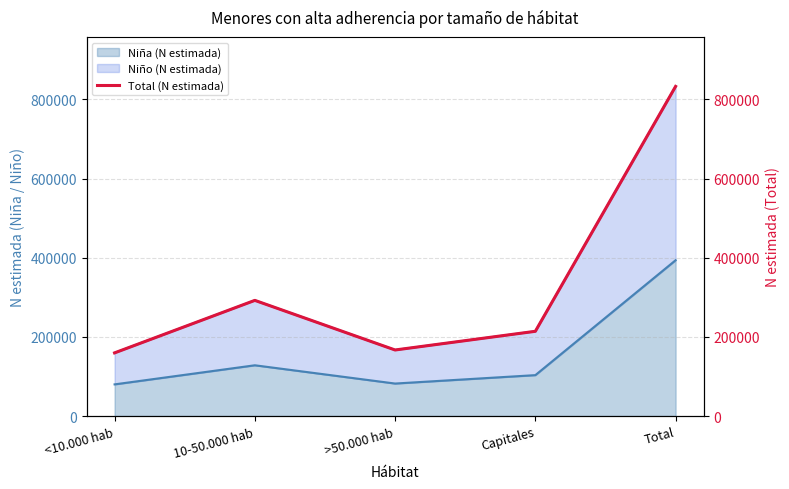

How many lines are shown in the chart?

1